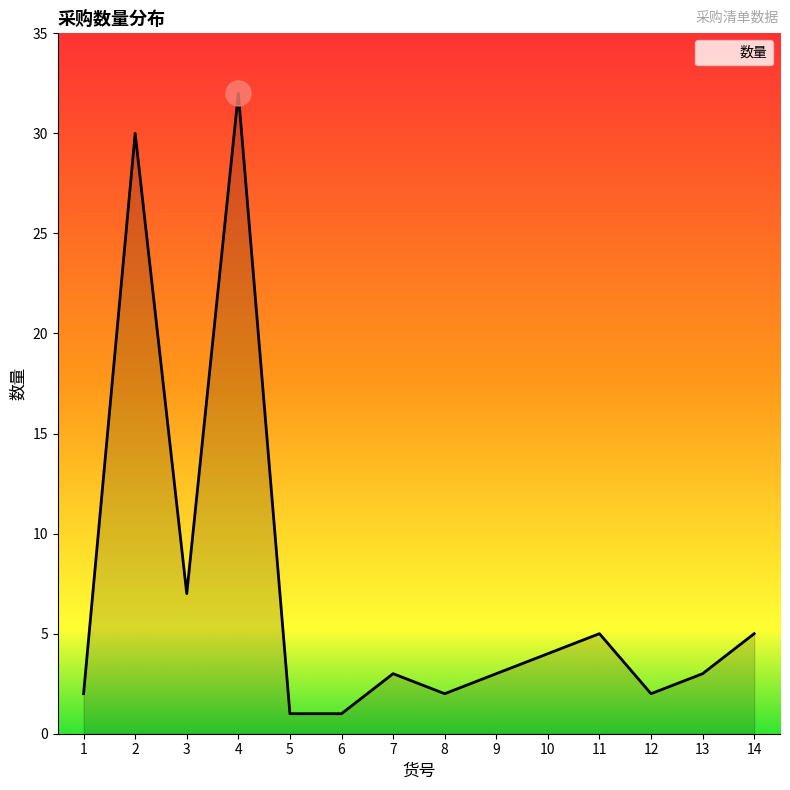

What is the ratio of the value at 3 to the value at 9?

2.3